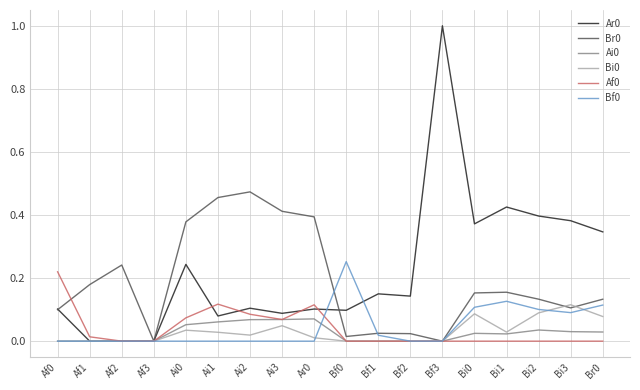

True or false: Af0 has a value of 0.0 at Br0.

True